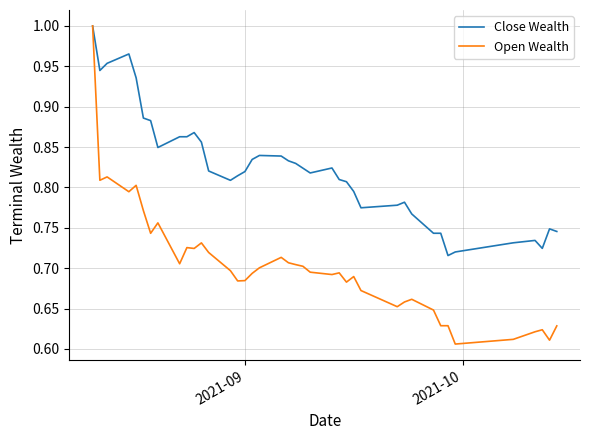

Rank the series by their average value, from lowest to highest.

Open Wealth, Close Wealth